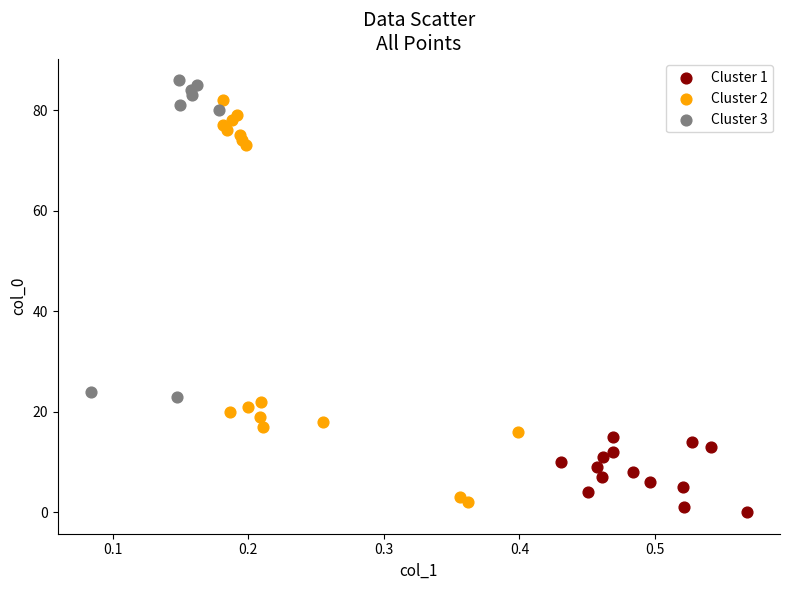

What are all the series names shown in the legend?

Cluster 1, Cluster 2, Cluster 3